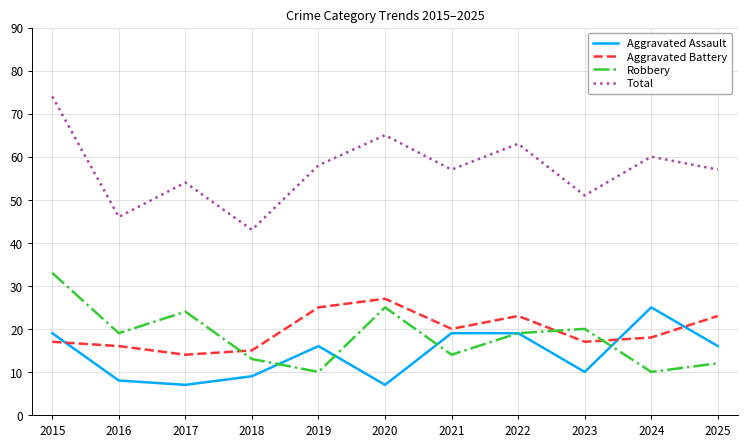

Does the chart have visible grid lines?

Yes